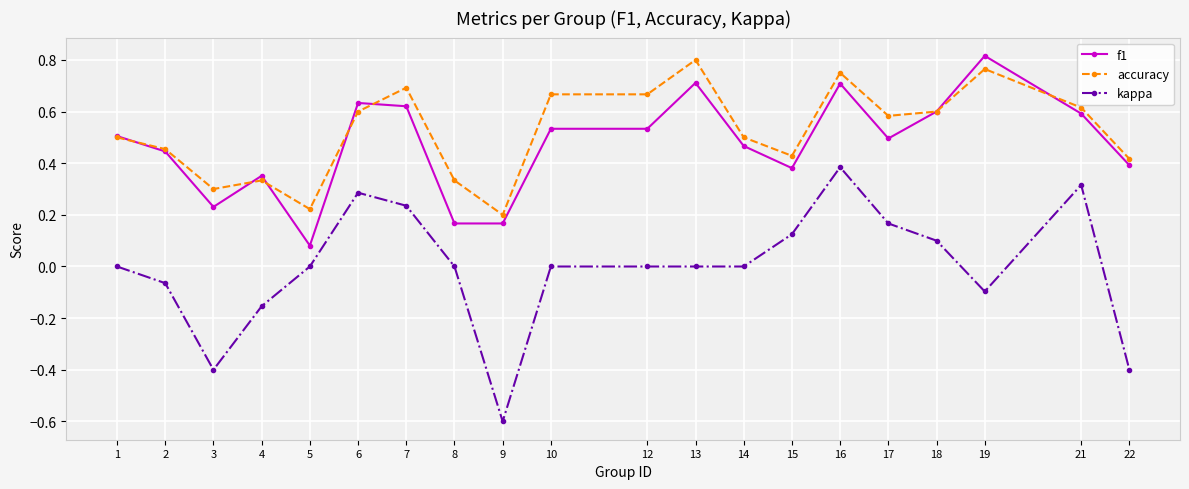

True or false: kappa and f1 intersect in this chart.

False